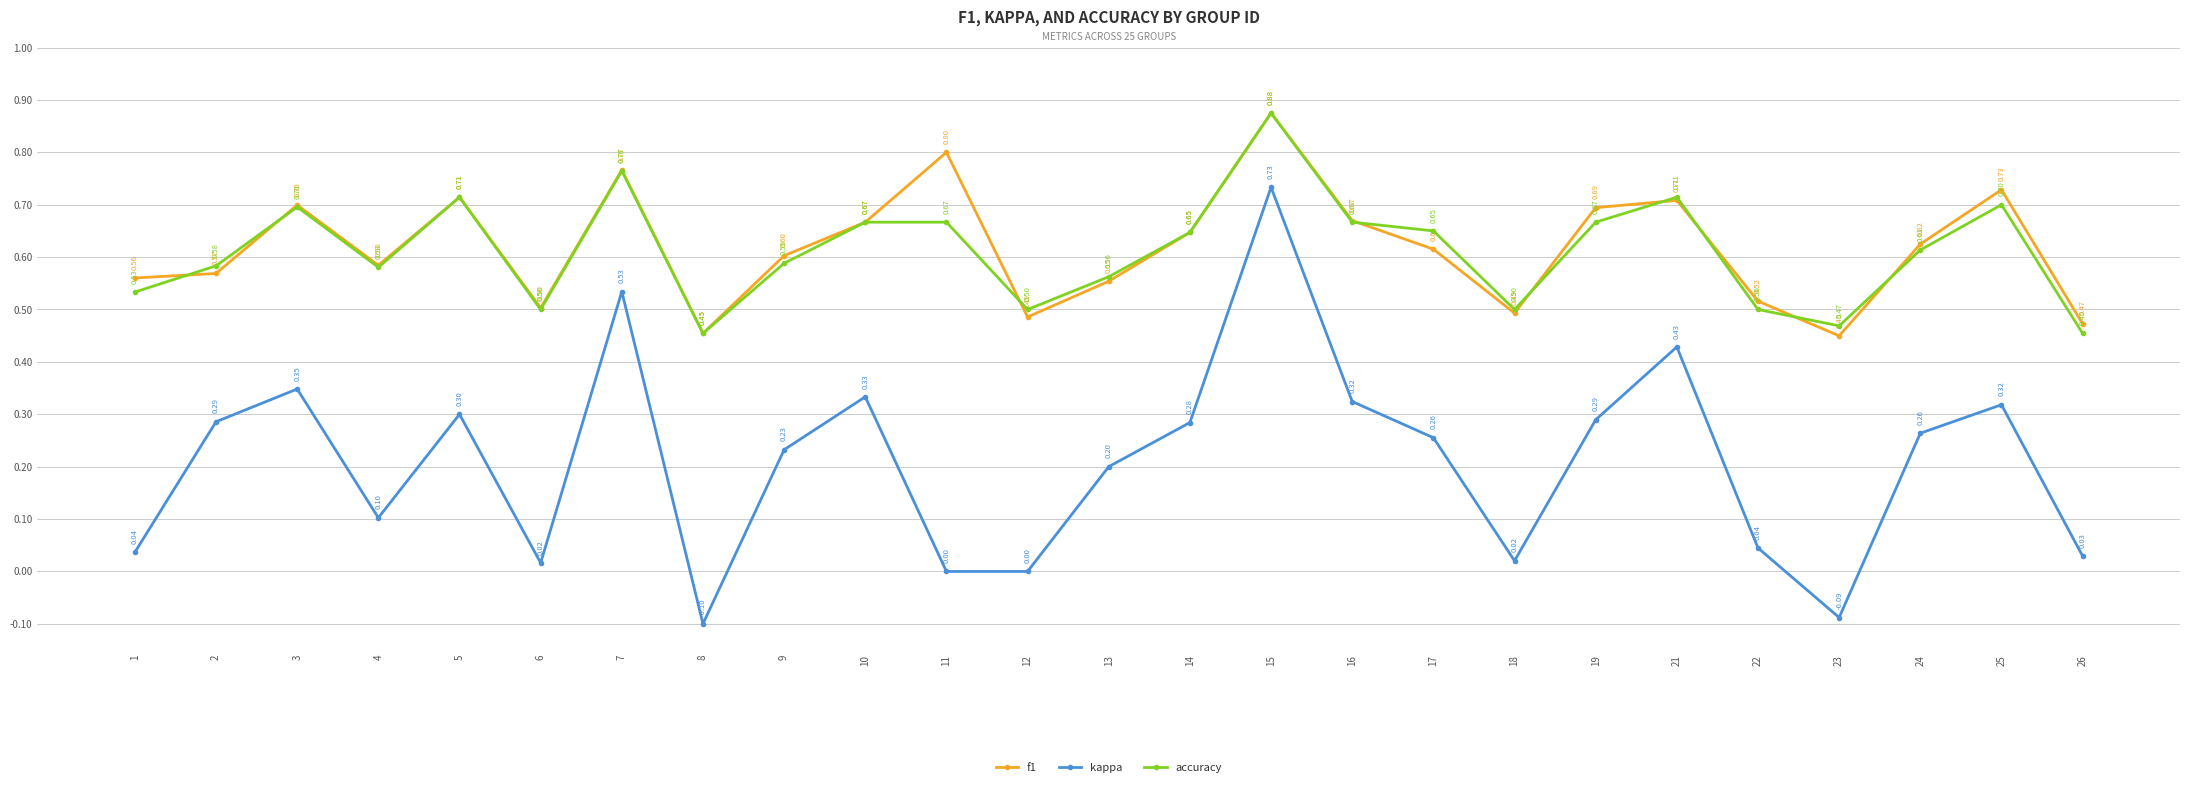

What is the value of the f1 point at the 3rd from the left?

0.7